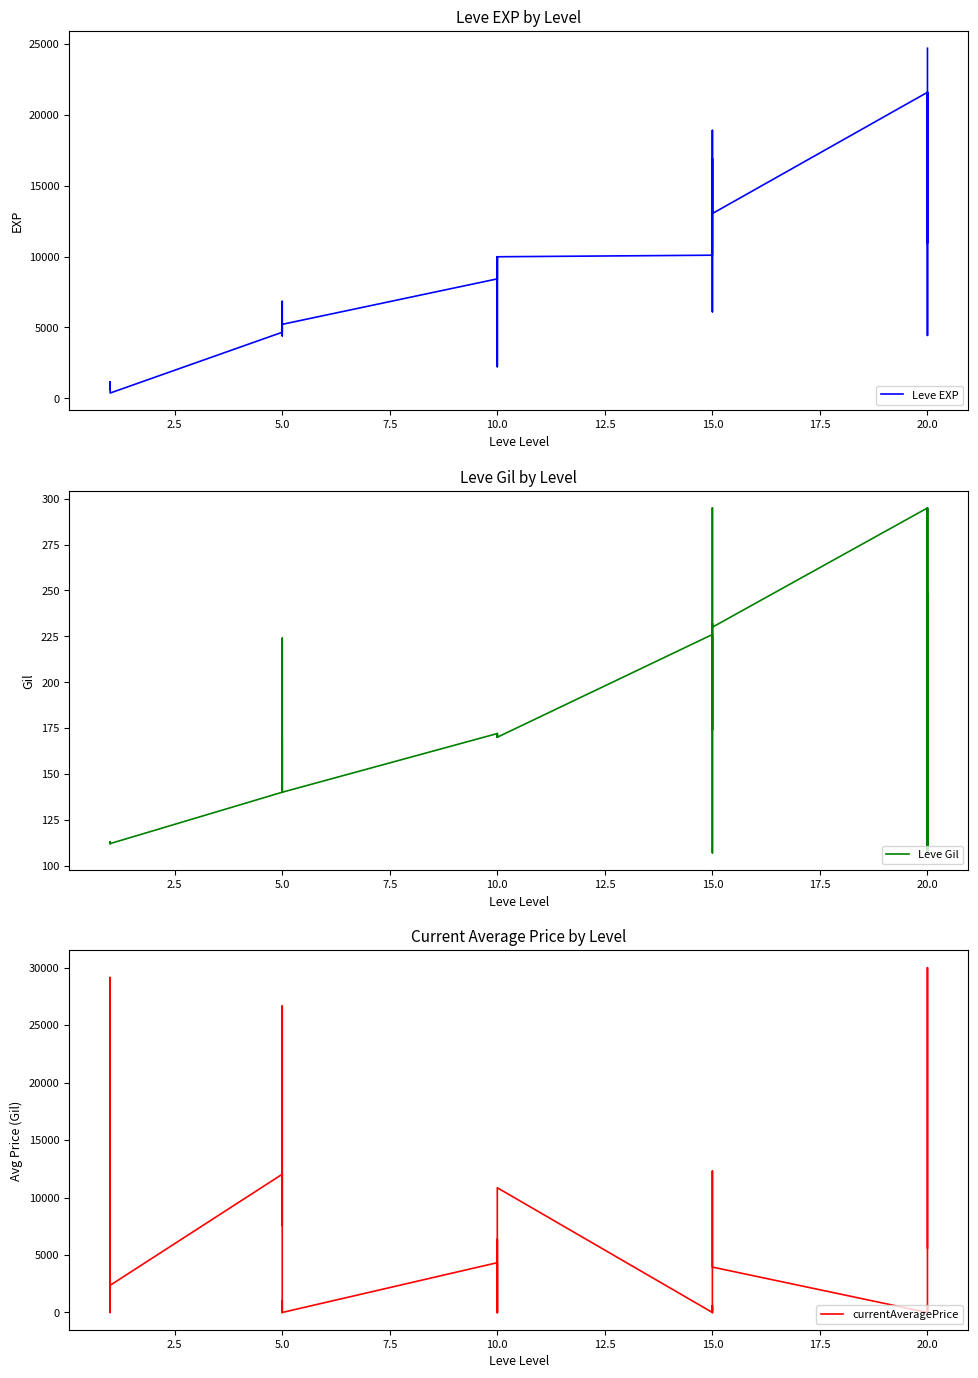

What are all the series names shown in the legend?

Leve EXP, Leve Gil, currentAveragePrice